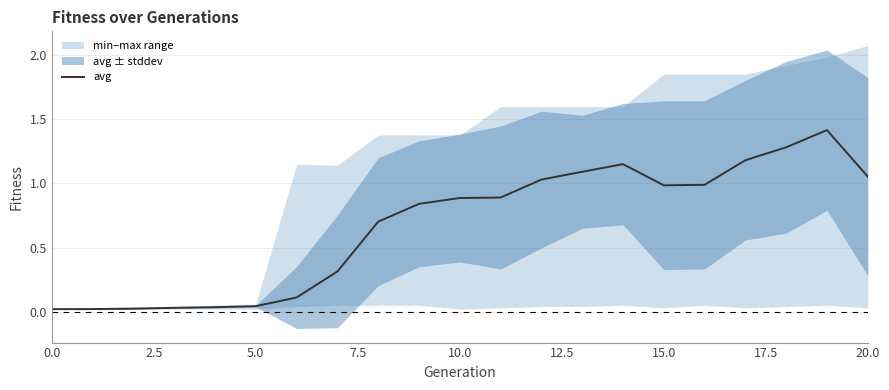

Reading left to right, what are all the values shown in this chart?

0.0	0.0	0.0	0.0	0.0	0.0	0.1	0.3	0.7	0.8	0.9	0.9	1.0	1.1	1.1	1.0	1.0	1.2	1.3	1.4	1.1